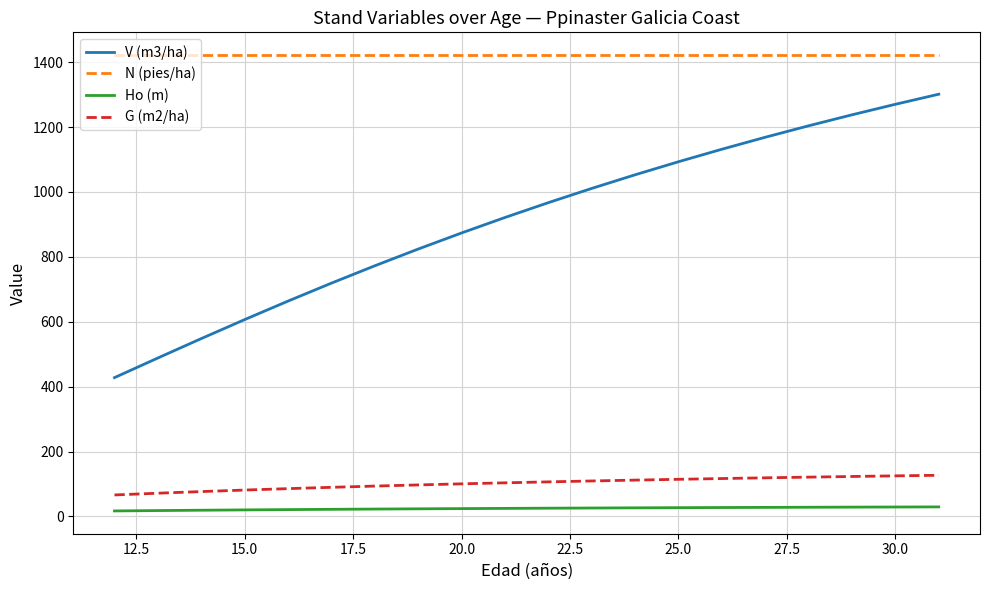

Which series has the largest range (max minus min)?

V (m3/ha)